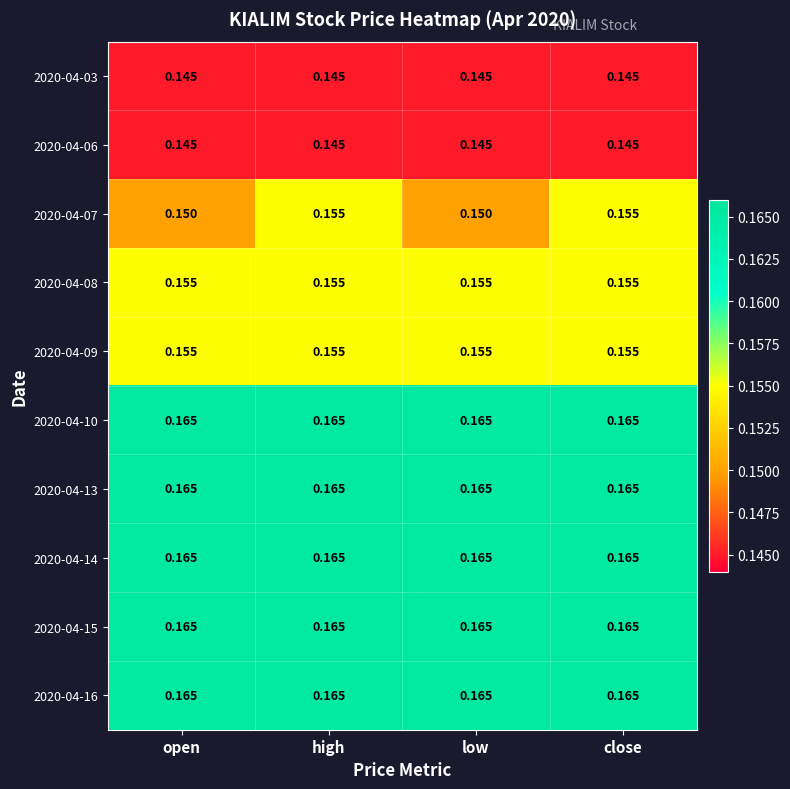

Is the value of 2020-04-15 at close greater than the value of 2020-04-06 at close?

Yes